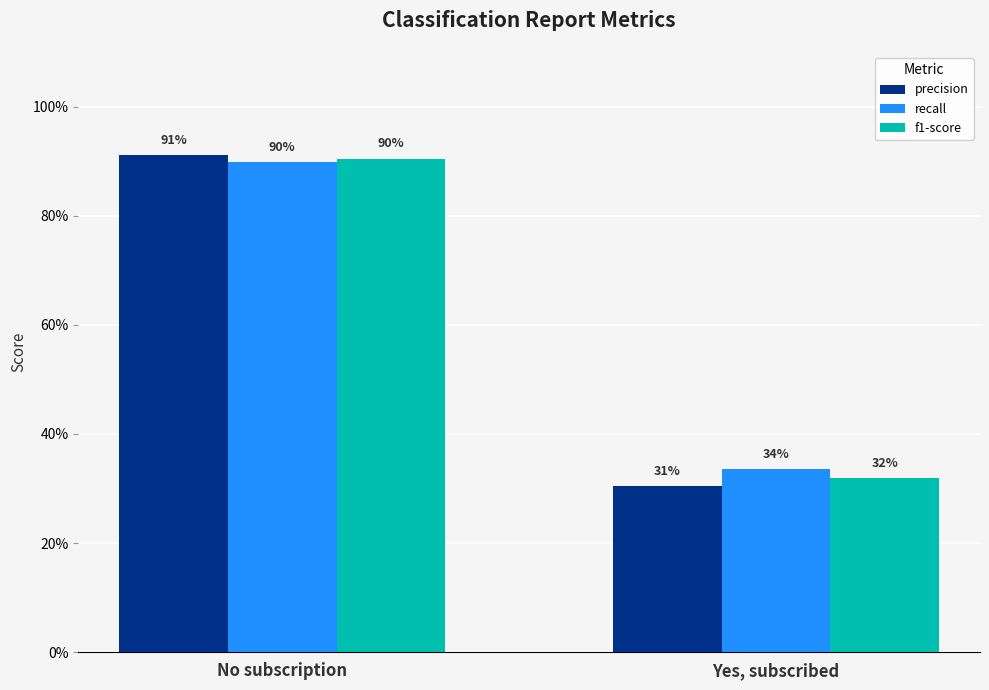

The f1-score series shows 0.3 at Yes, subscribed. True or false?

True